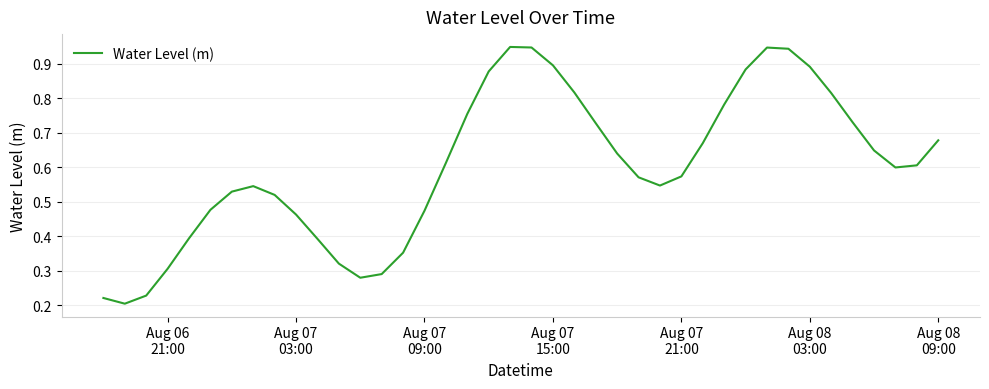

How many series are shown in this chart?

1